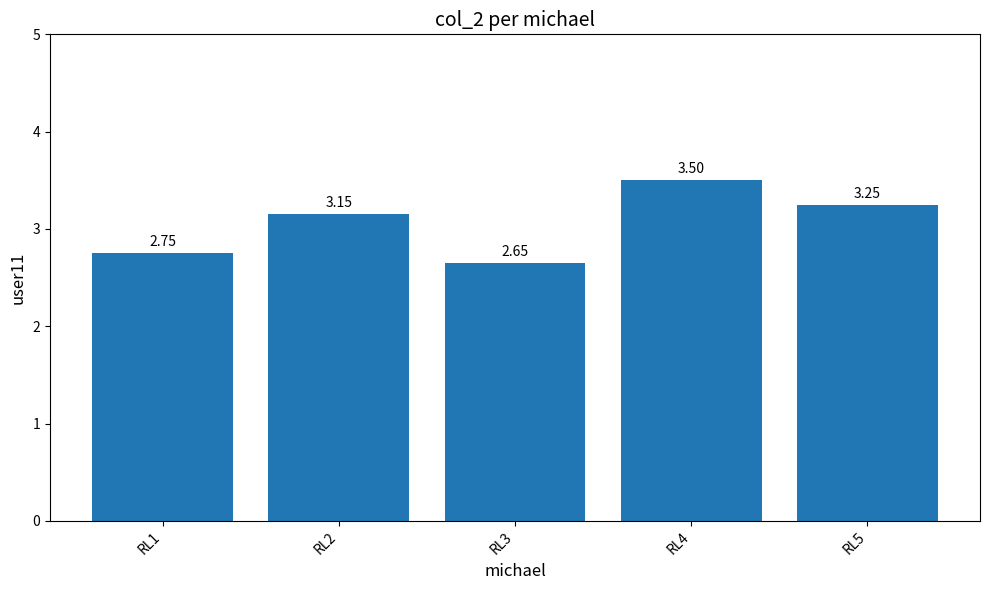

How many data points are less than 3?

2